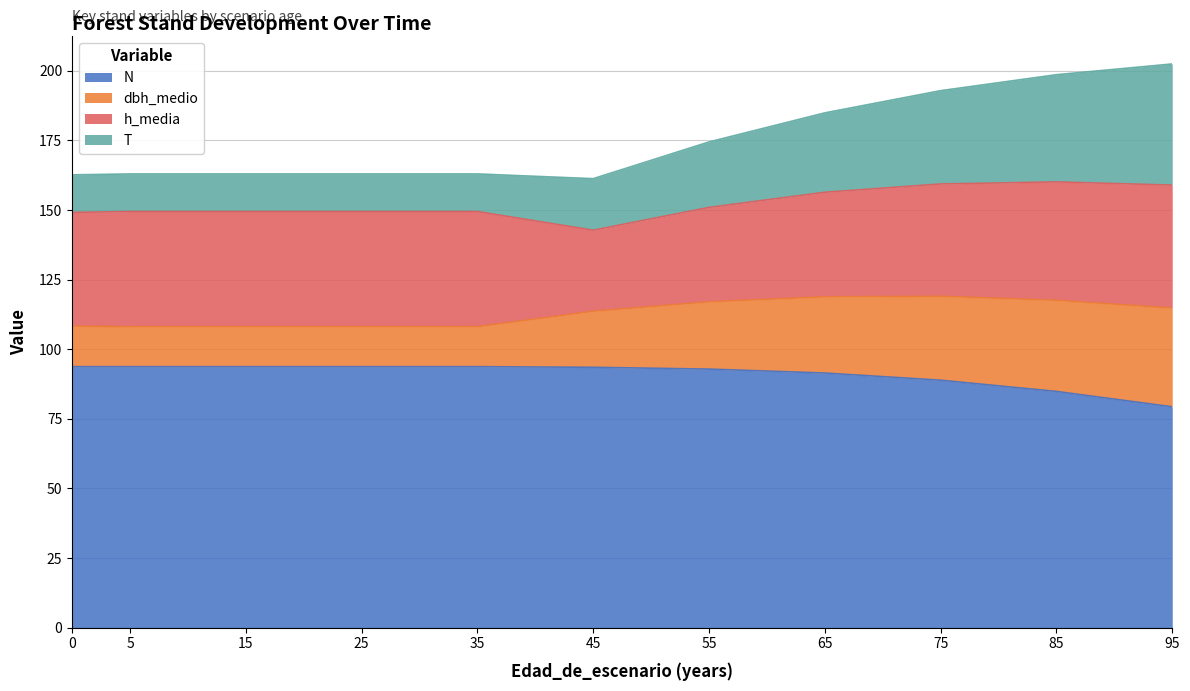

Read the N value at 45.

93.5